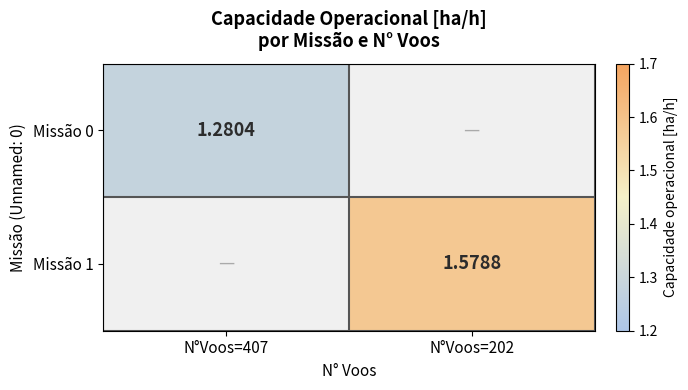

Where does the Missão 1 series first go above 1?

N°Voos=202